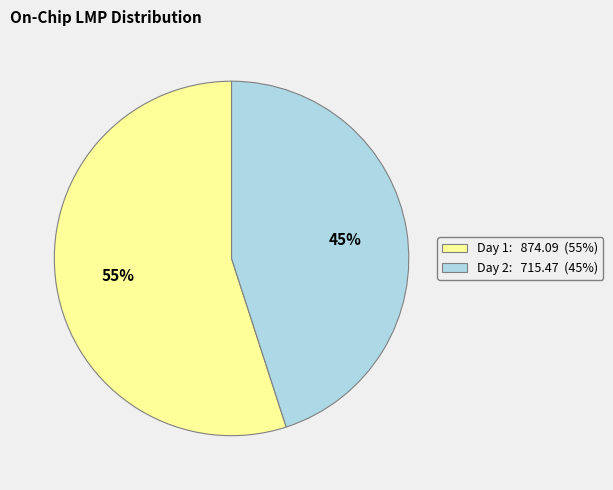

How many slices are in this pie chart?

2